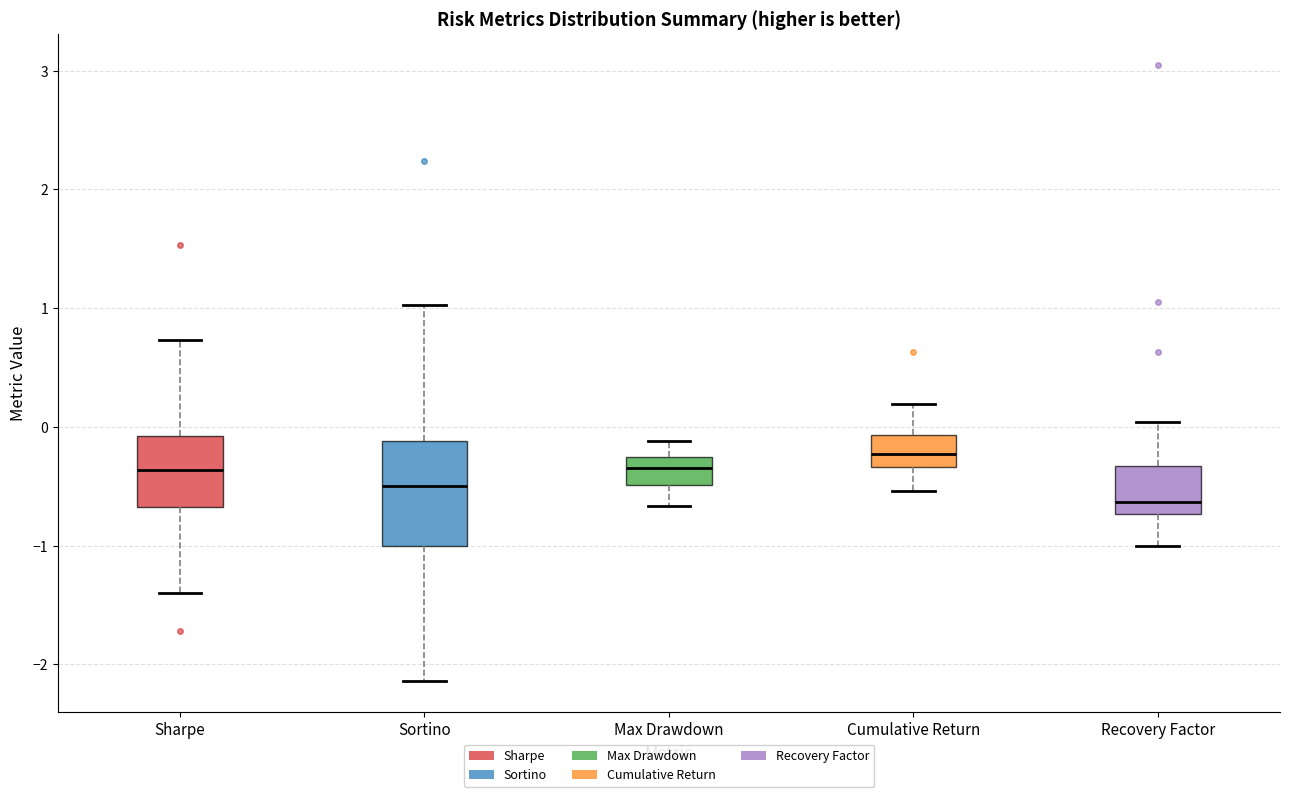

Reading left to right, read every box against the y-axis: the position of its median line, the range the box covers, and the ends of its whiskers. The values are not printed on the chart, so give them approximately, as read against the axis.

Sharpe: median -0.4, box -0.7 to -0.1, whiskers -1.4 to 0.7
Sortino: median -0.5, box -1.0 to -0.1, whiskers -2.1 to 1.0
Max Drawdown: median -0.3, box -0.5 to -0.2, whiskers -0.7 to -0.1
Cumulative Return: median -0.2, box -0.3 to -0.1, whiskers -0.5 to 0.2
Recovery Factor: median -0.6, box -0.7 to -0.3, whiskers -1.0 to 0.0